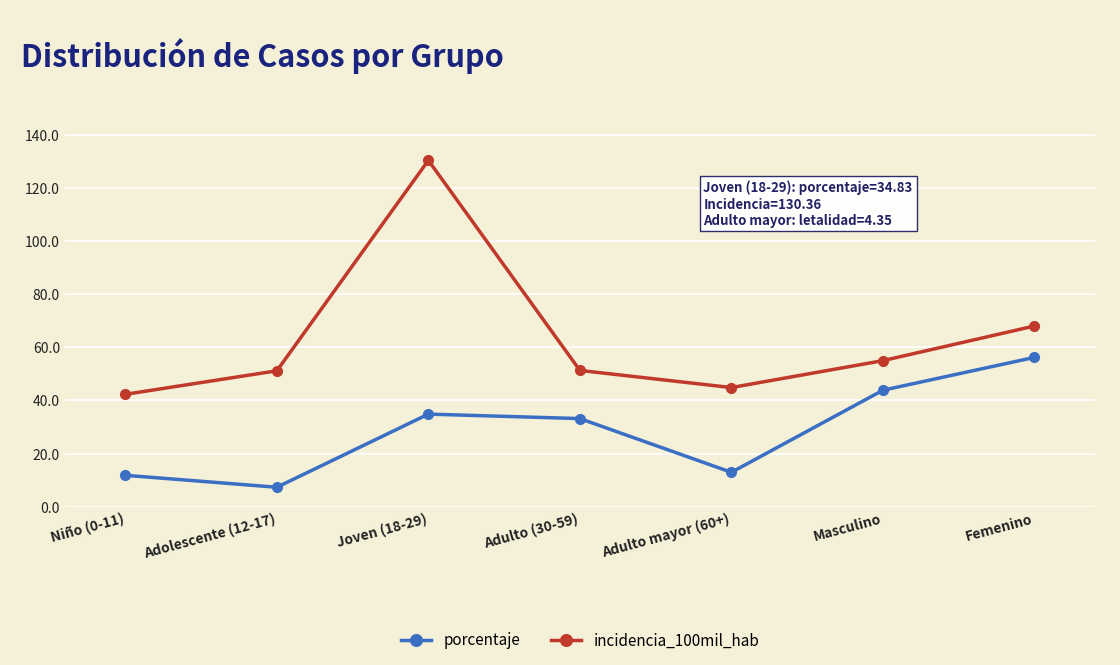

How many series are shown in this chart?

2